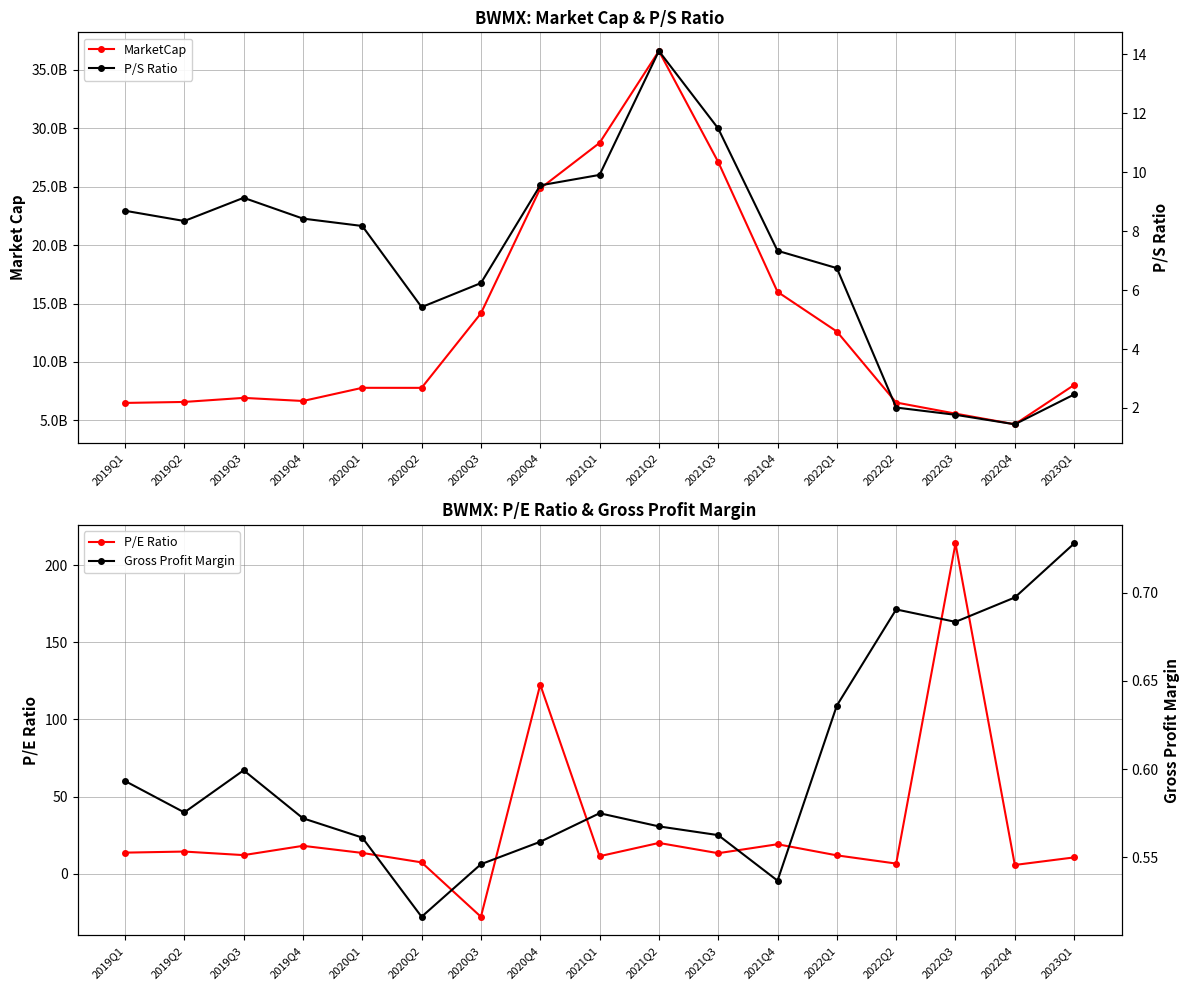

Rank the categories by Gross Profit Margin value from lowest to highest.

2020Q2, 2021Q4, 2020Q3, 2020Q4, 2020Q1, 2021Q3, 2021Q2, 2019Q4, 2021Q1, 2019Q2, 2019Q1, 2019Q3, 2022Q1, 2022Q3, 2022Q2, 2022Q4, 2023Q1